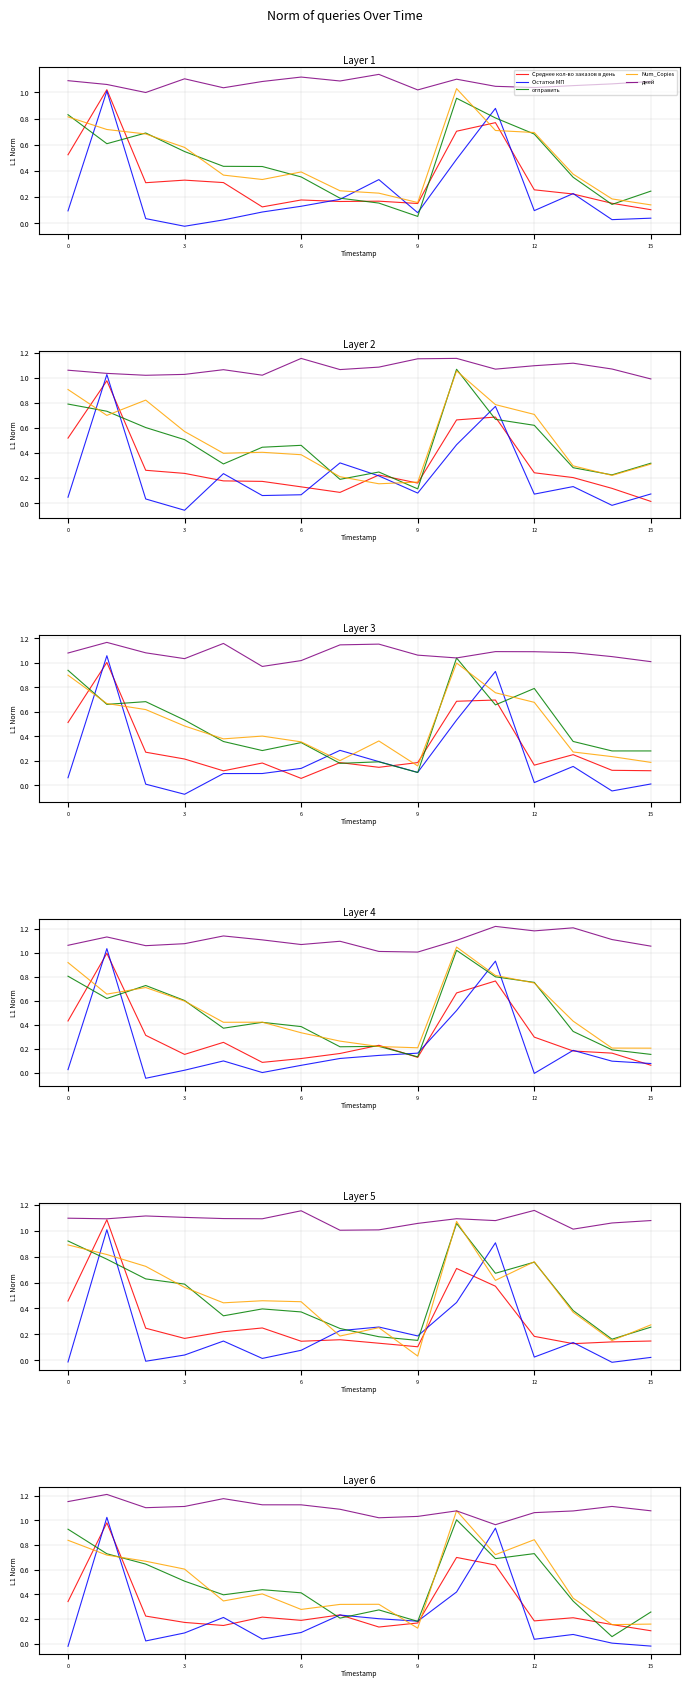

Is this an area chart (filled region under the line)?

No